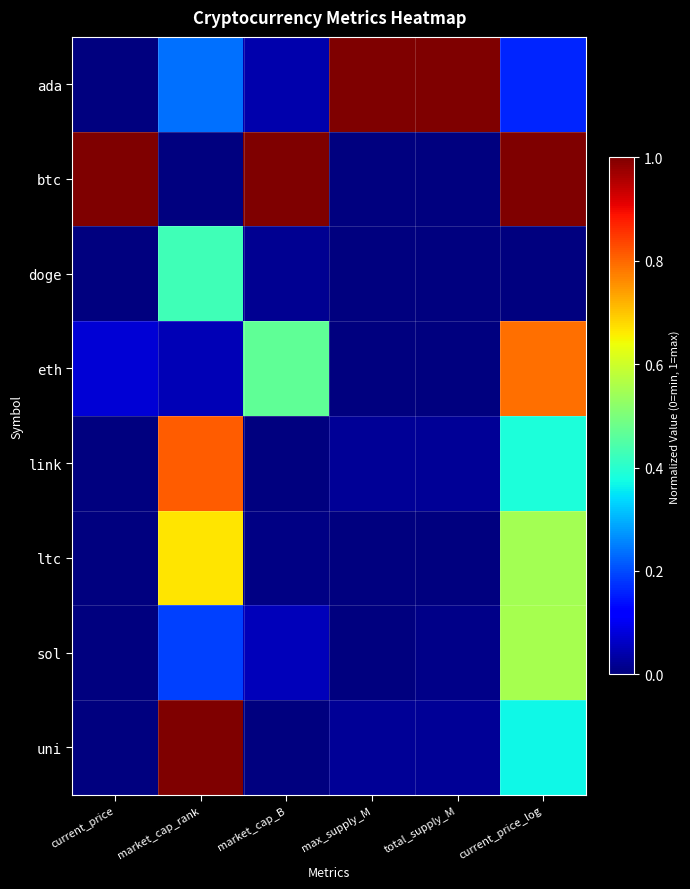

Reading left to right, list all the values displayed in this chart.

ada: current_price=0.0	market_cap_rank=0.2	market_cap_B=0.0	max_supply_M=1.0	total_supply_M=1.0	current_price_log=0.2
btc: current_price=1.0	market_cap_rank=0.0	market_cap_B=1.0	max_supply_M=0.0	total_supply_M=0.0	current_price_log=1.0
doge: current_price=0.0	market_cap_rank=0.4	market_cap_B=0.0	max_supply_M=0.0	total_supply_M=0.0	current_price_log=0.0
eth: current_price=0.1	market_cap_rank=0.0	market_cap_B=0.5	max_supply_M=0.0	total_supply_M=0.0	current_price_log=0.8
link: current_price=0.0	market_cap_rank=0.8	market_cap_B=0.0	max_supply_M=0.0	total_supply_M=0.0	current_price_log=0.4
ltc: current_price=0.0	market_cap_rank=0.7	market_cap_B=0.0	max_supply_M=0.0	total_supply_M=0.0	current_price_log=0.5
sol: current_price=0.0	market_cap_rank=0.2	market_cap_B=0.1	max_supply_M=0.0	total_supply_M=0.0	current_price_log=0.6
uni: current_price=0.0	market_cap_rank=1.0	market_cap_B=0.0	max_supply_M=0.0	total_supply_M=0.0	current_price_log=0.4